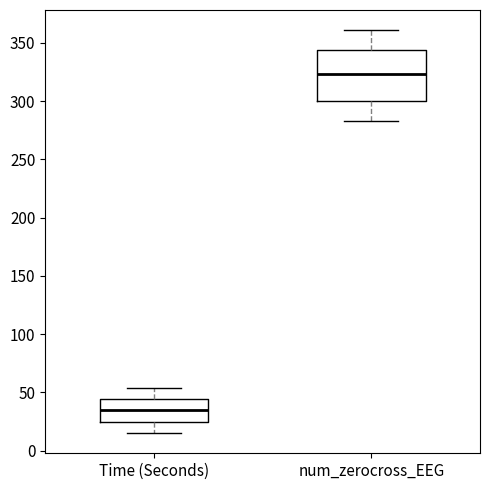

Where is the upper edge of the box for Time (Seconds) on the y-axis? The values are not printed on the chart, so give them approximately, as read against the axis.

45